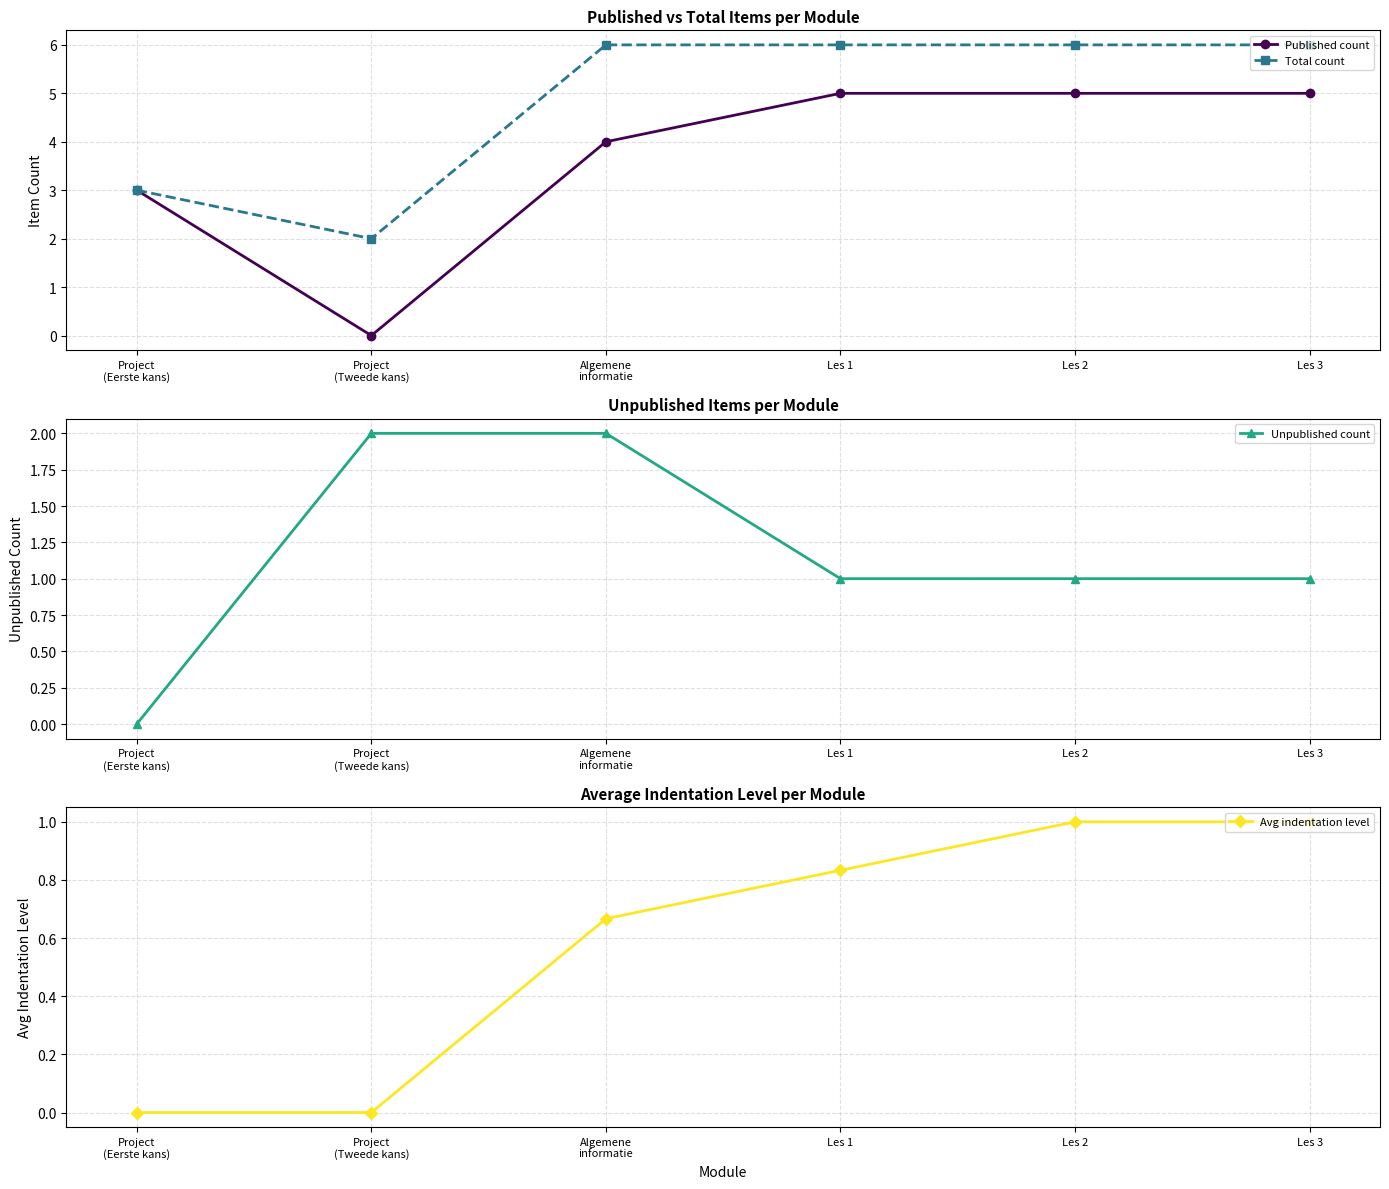

Which series has the widest spread of values?

Published count